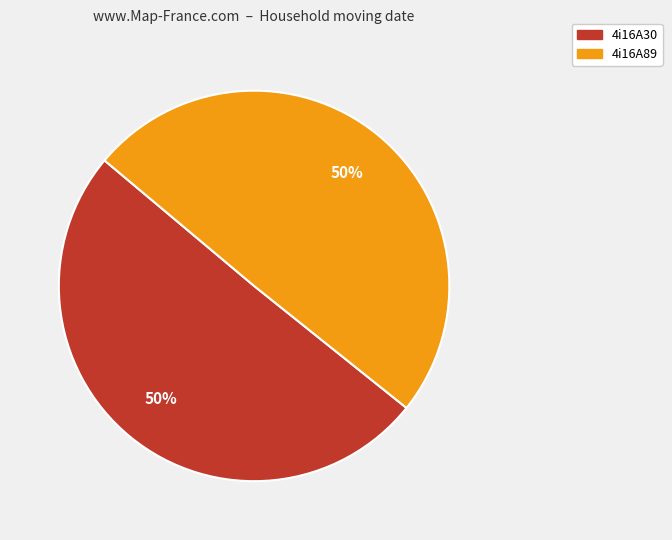

Combined, do 4i16A30 and 4i16A89 account for over 50%?

Yes